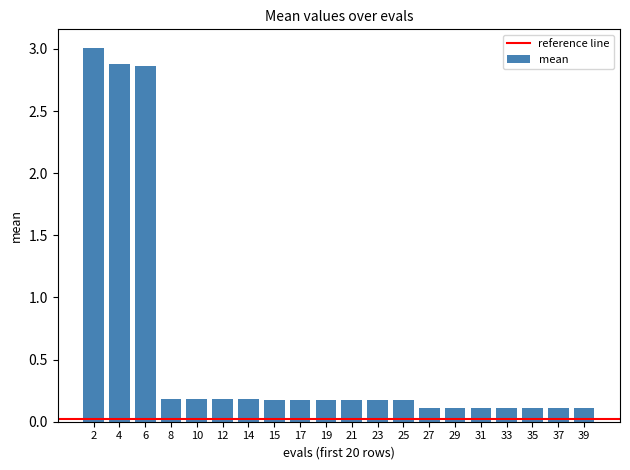

What is the average value?

0.6